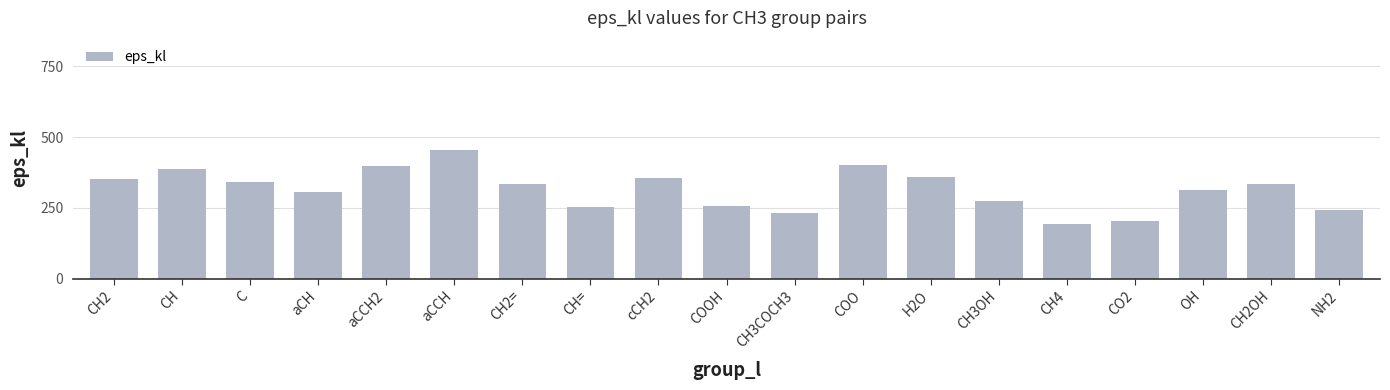

Is it true that the value at cCH2 is 355.9?

True